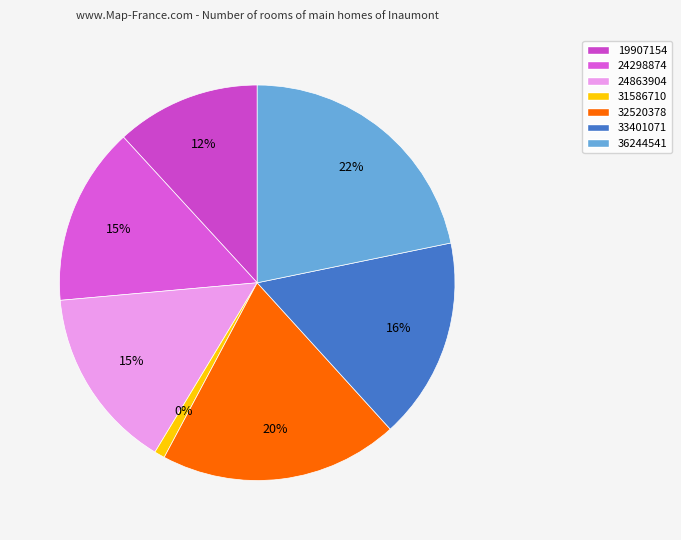

True or false: 33401071 accounts for 16% of the total.

True